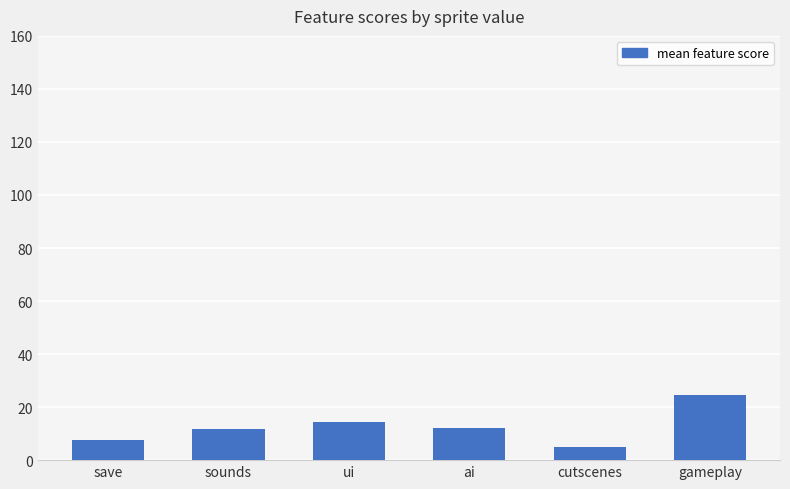

Does the chart contain stacked bars?

No